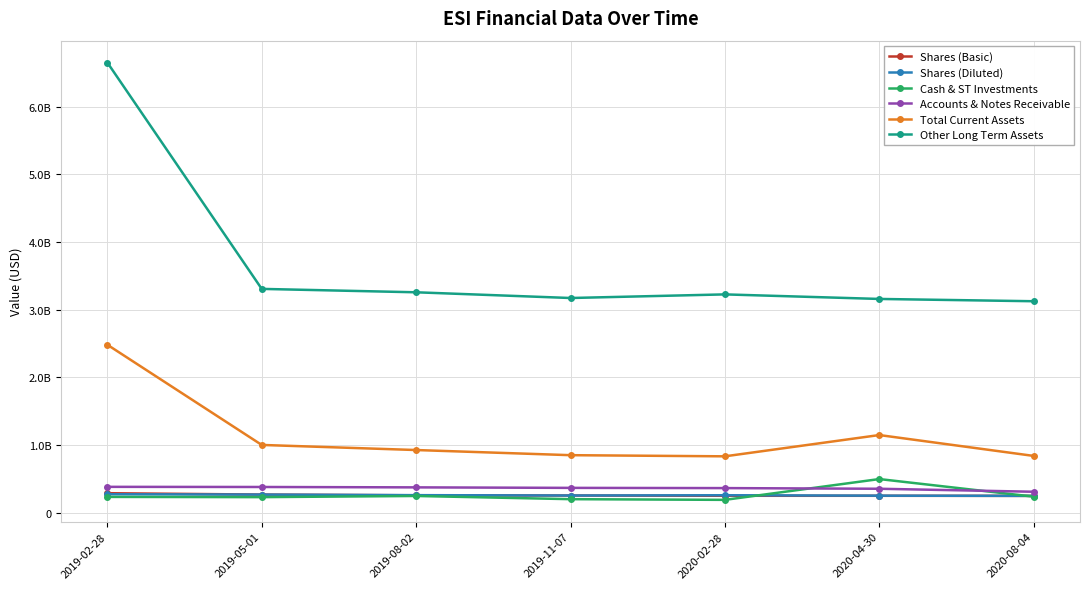

Does the chart have visible grid lines?

Yes